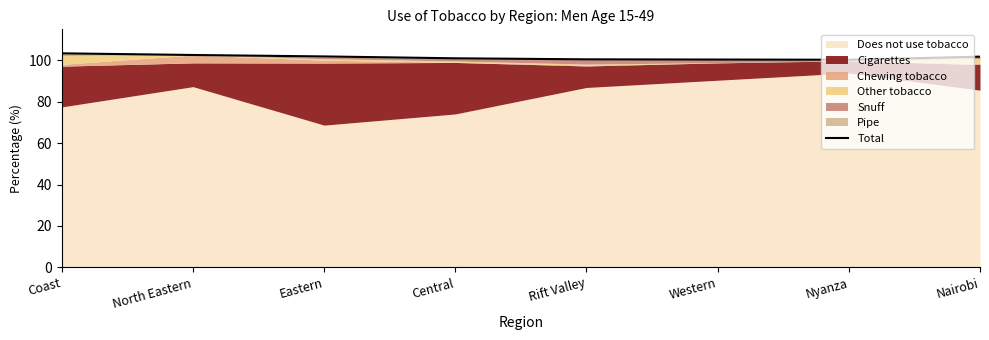

How many lines are shown in the chart?

1